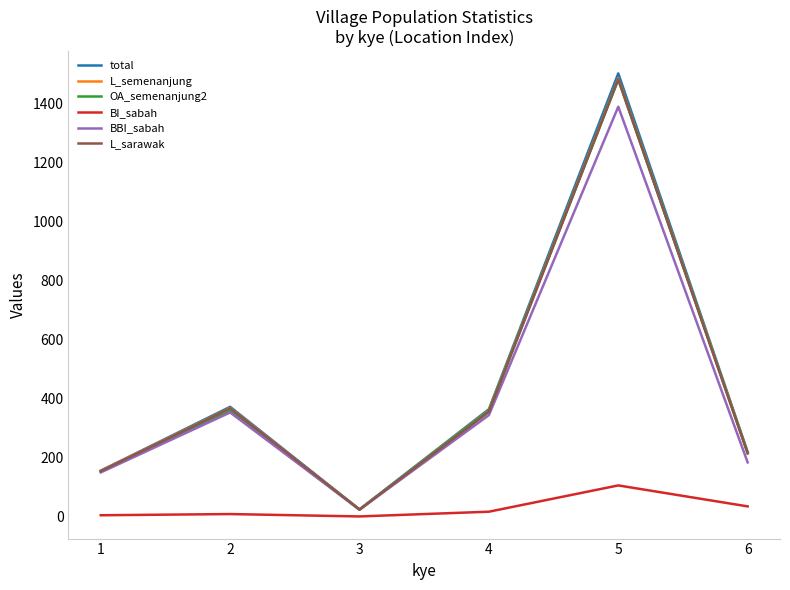

What is the sum of all BI_sabah values?

173